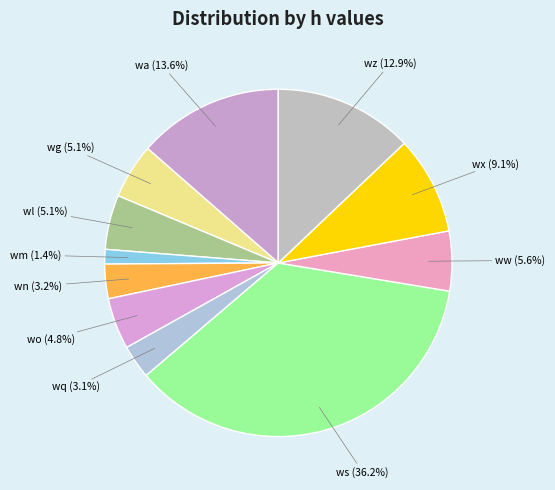

What is the largest slice in the pie chart?

ws